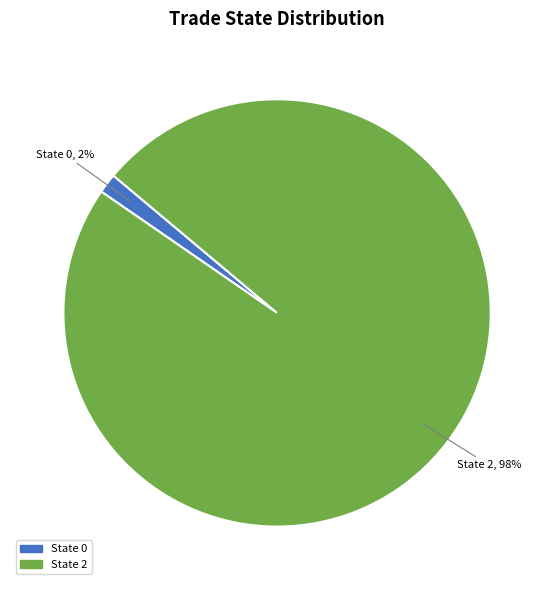

Does any single category account for the majority?

Yes